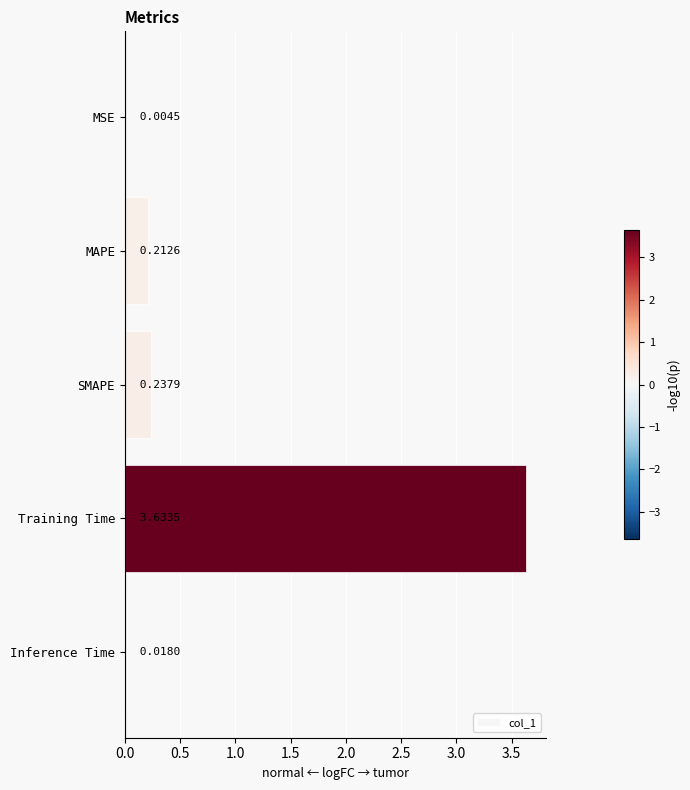

Which category has the highest value across all series?

Training Time